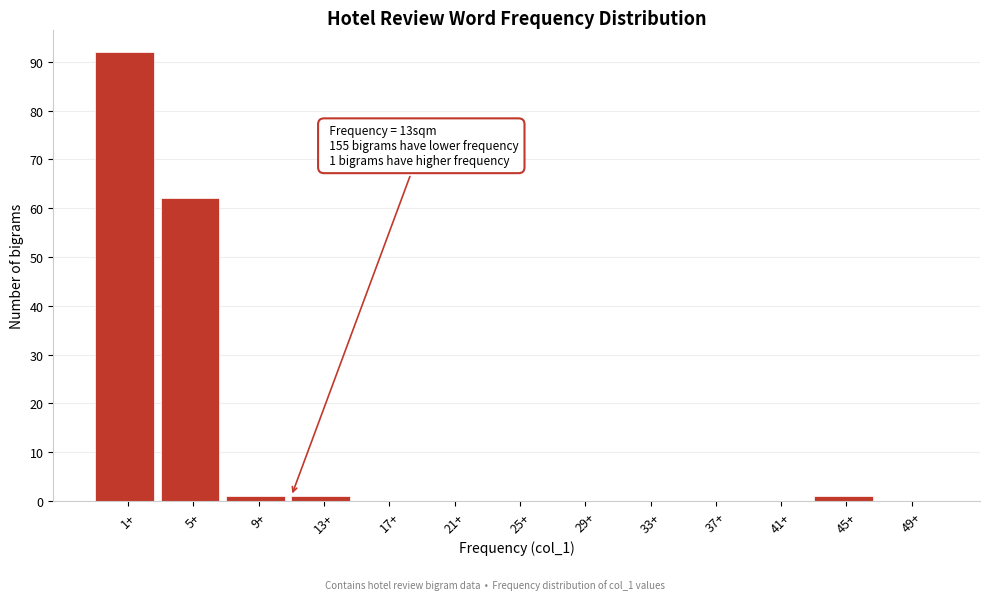

Reading right to left, list all the values displayed in this chart.

49+=0	45+=1	41+=0	37+=0	33+=0	29+=0	25+=0	21+=0	17+=0	13+=1	9+=1	5+=62	1+=92